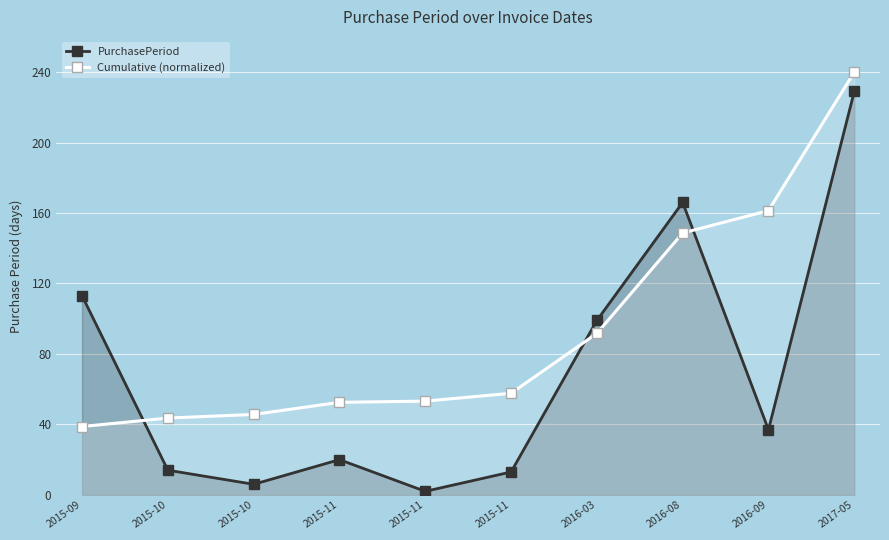

What is the approximate value of PurchasePeriod at 2016-08?

166.0